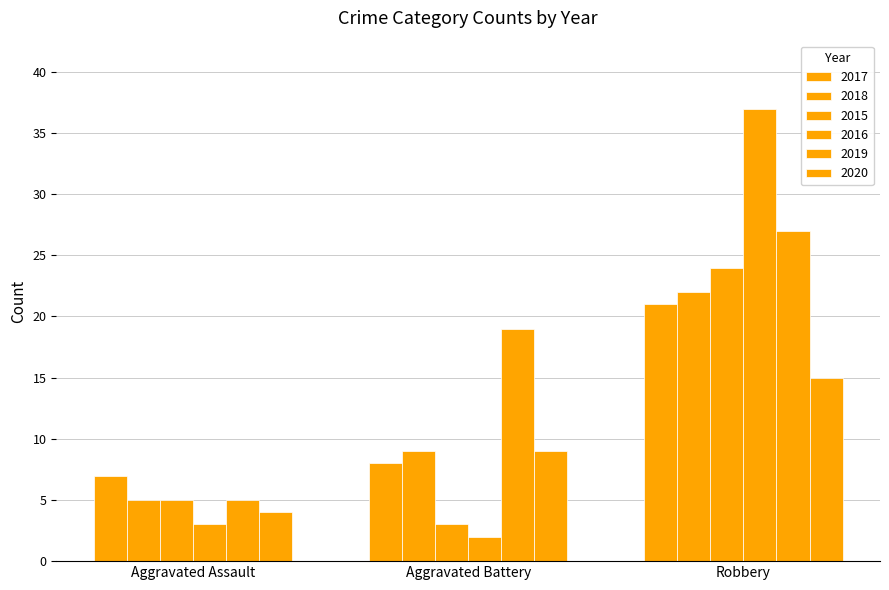

What is the difference between the second highest and minimum values in the 2020 series?

5